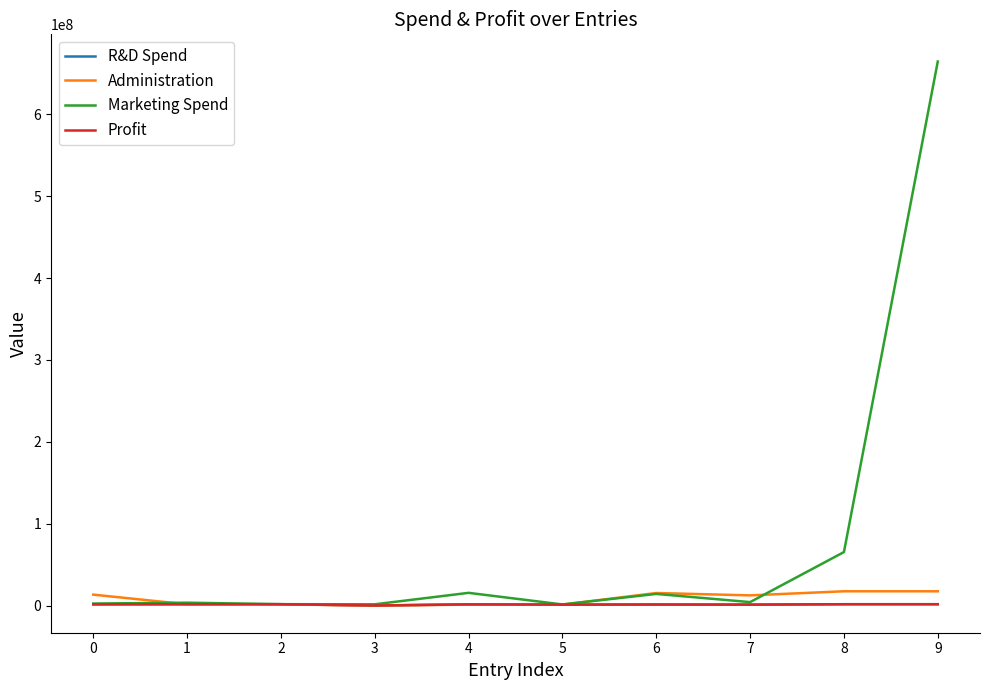

Which series has the widest spread of values?

Marketing Spend